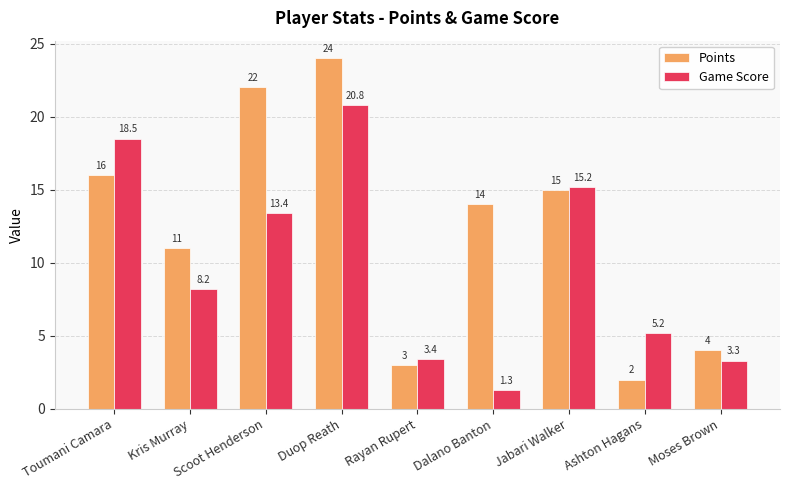

What is the highest value of the Points series?

24.0